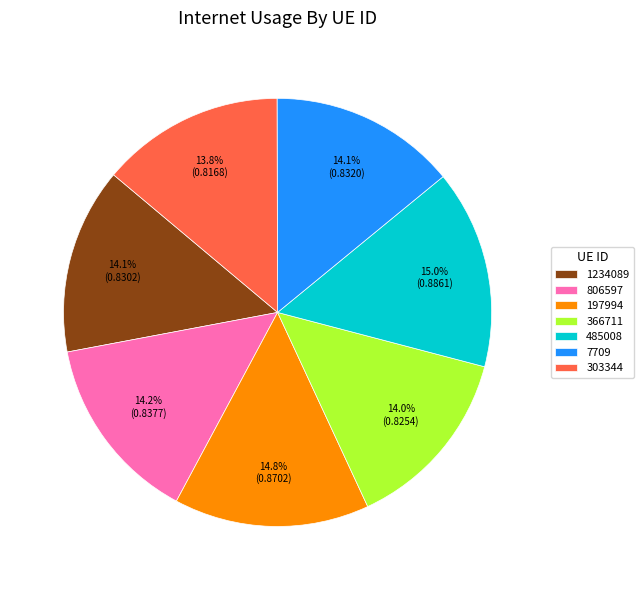

Combined, do 7709 and 366711 account for over 50%?

No